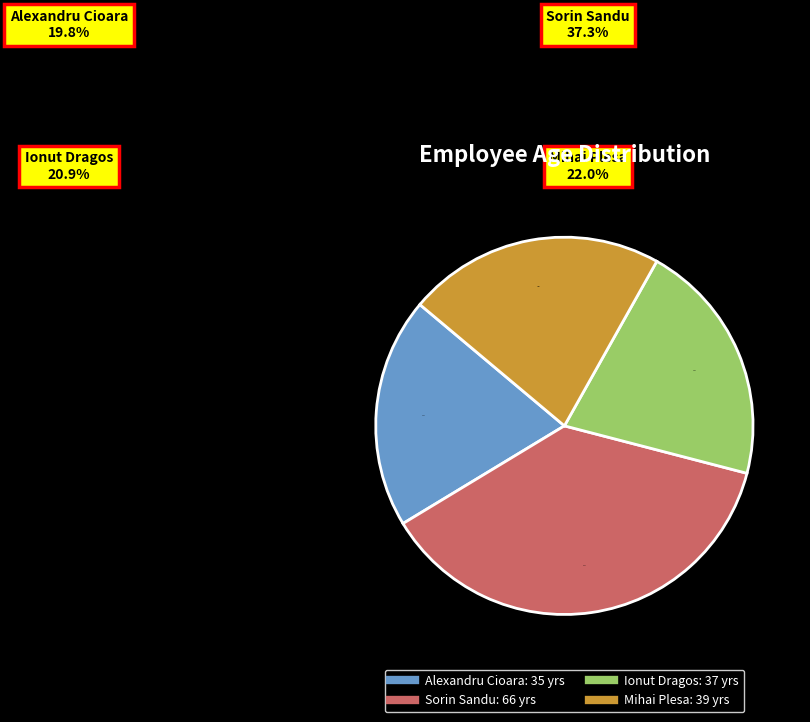

Is Alexandru Cioara the majority of the pie?

No